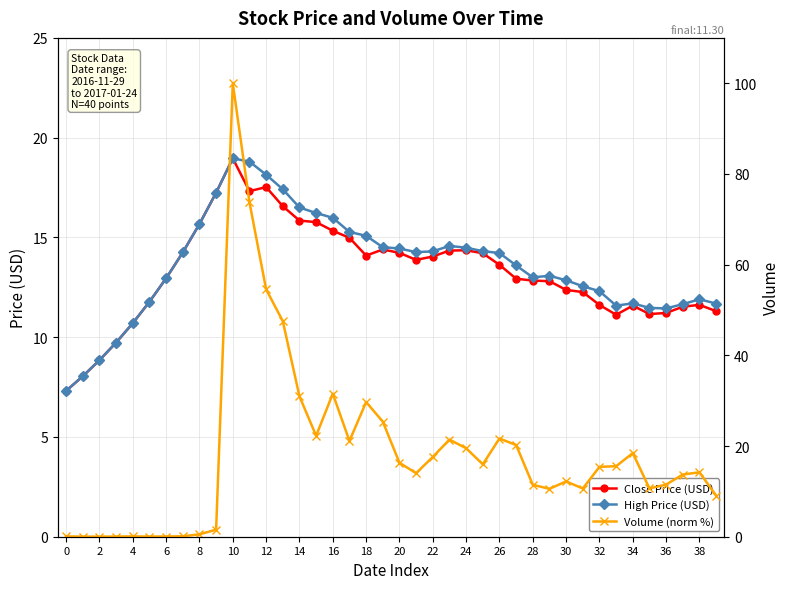

Reading left to right, what are all the values shown in this chart?

Close Price (USD): 7.3	8.0	8.8	9.7	10.7	11.8	13.0	14.2	15.7	17.2	19.0	17.3	17.5	16.6	15.8	15.8	15.3	15.0	14.1	14.4	14.2	13.9	14.0	14.3	14.4	14.2	13.6	12.9	12.8	12.8	12.4	12.3	11.6	11.1	11.6	11.2	11.2	11.5	11.6	11.3
High Price (USD): 7.3	8.0	8.8	9.7	10.7	11.8	13.0	14.2	15.7	17.2	19.0	18.8	18.1	17.4	16.5	16.2	16.0	15.3	15.1	14.5	14.4	14.3	14.3	14.6	14.5	14.3	14.2	13.6	13.0	13.1	12.9	12.6	12.3	11.6	11.7	11.5	11.4	11.7	11.9	11.7
Volume (norm %): 0.1	0.0	0.0	0.0	0.1	0.0	0.0	0.1	0.5	1.5	100.0	73.8	54.5	47.5	31.0	22.3	31.5	21.1	29.7	25.4	16.3	14.0	17.6	21.4	19.5	16.0	21.7	20.2	11.4	10.6	12.2	10.6	15.4	15.6	18.4	10.6	11.5	13.7	14.2	9.1